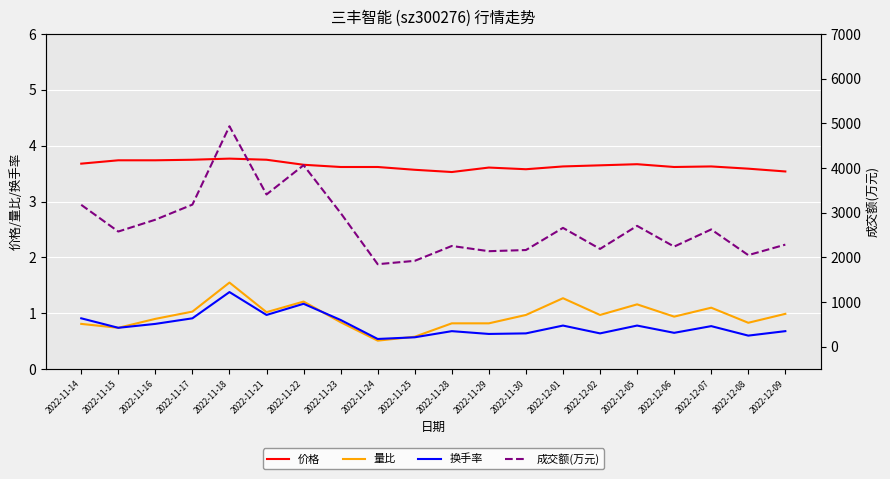

Count the number of data series in this chart.

4